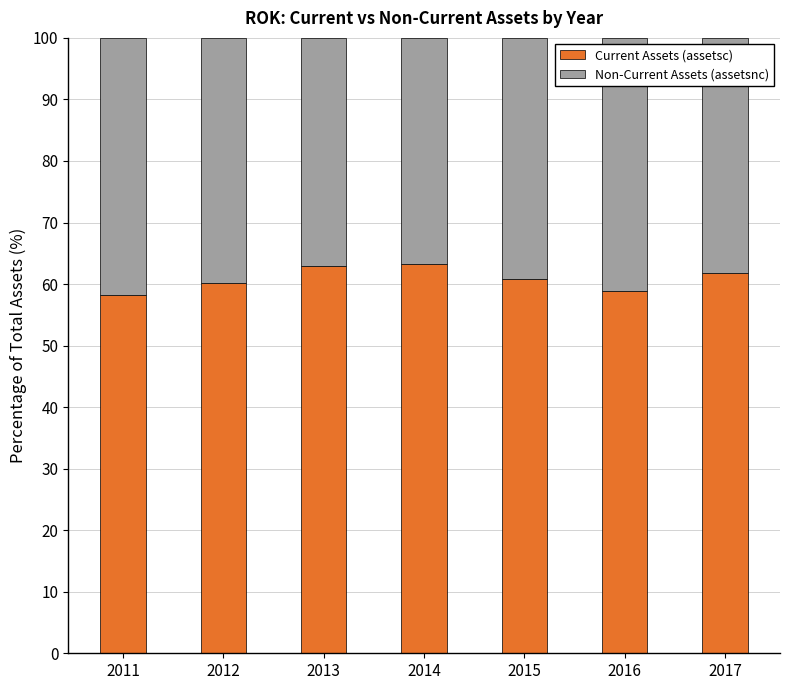

What is the total value across all series at 2012?

100.0